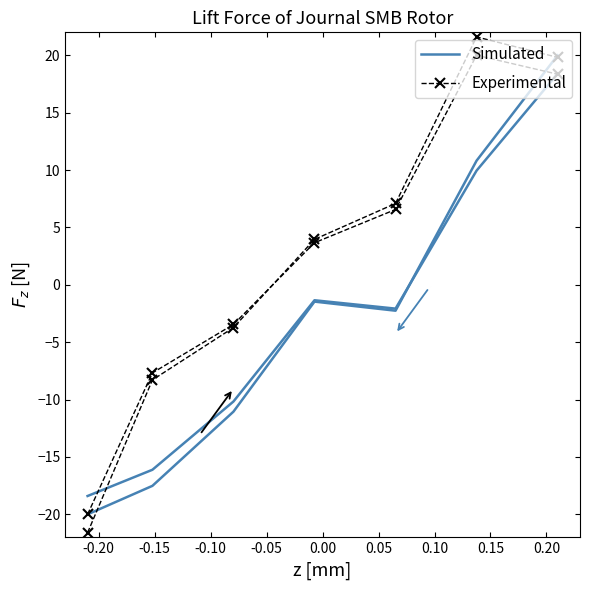

List the series in order of their overall mean, lowest first.

Simulated, Experimental